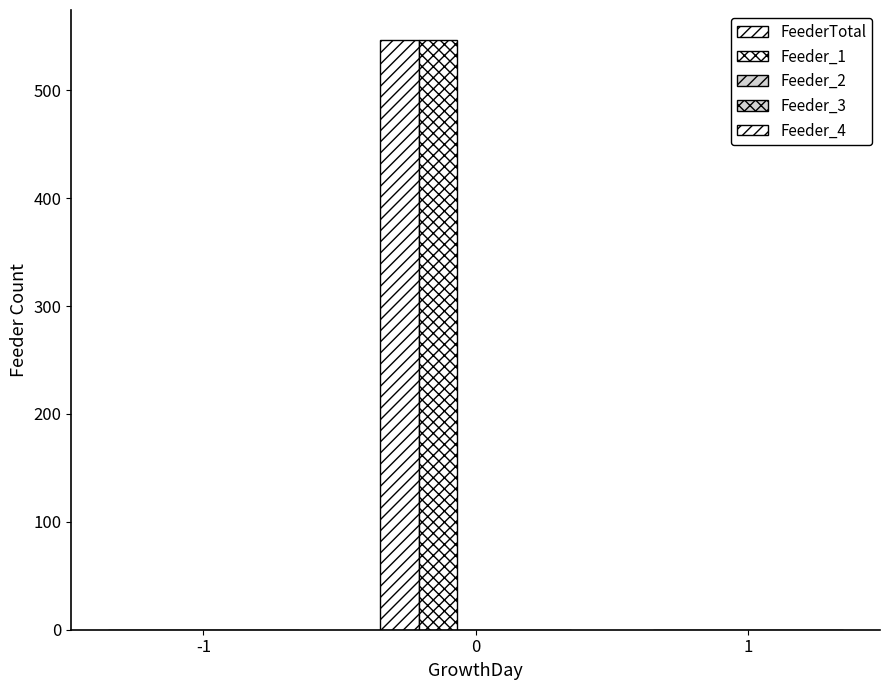

How many groups of bars are there?

3